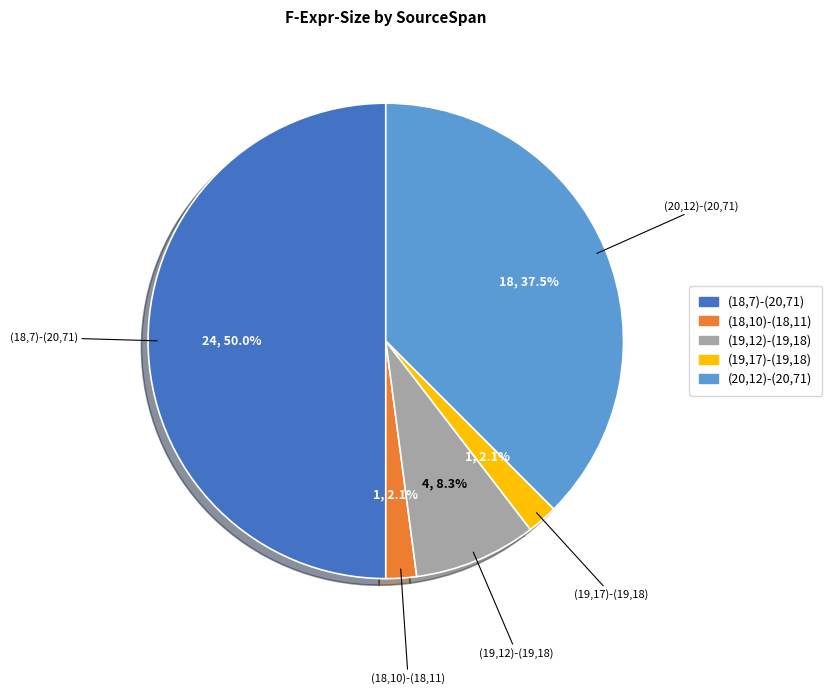

Which has a higher value, (18,7)-(20,71) or (19,17)-(19,18)?

(18,7)-(20,71)